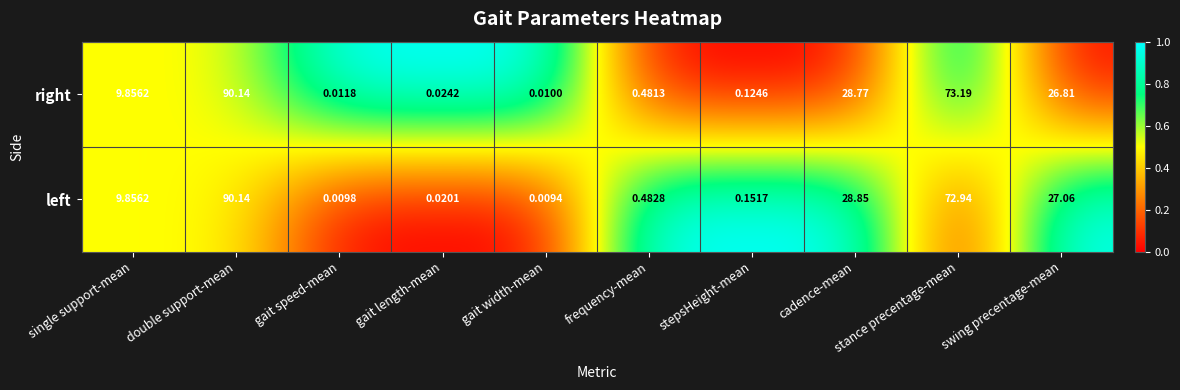

Where does the left series first go above 9?

single support-mean